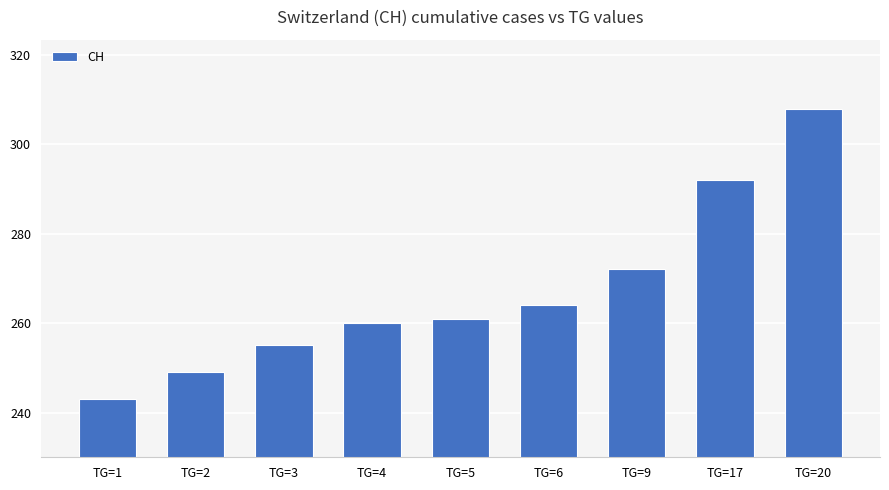

What is the sum of the values at TG=20 and TG=3?

563